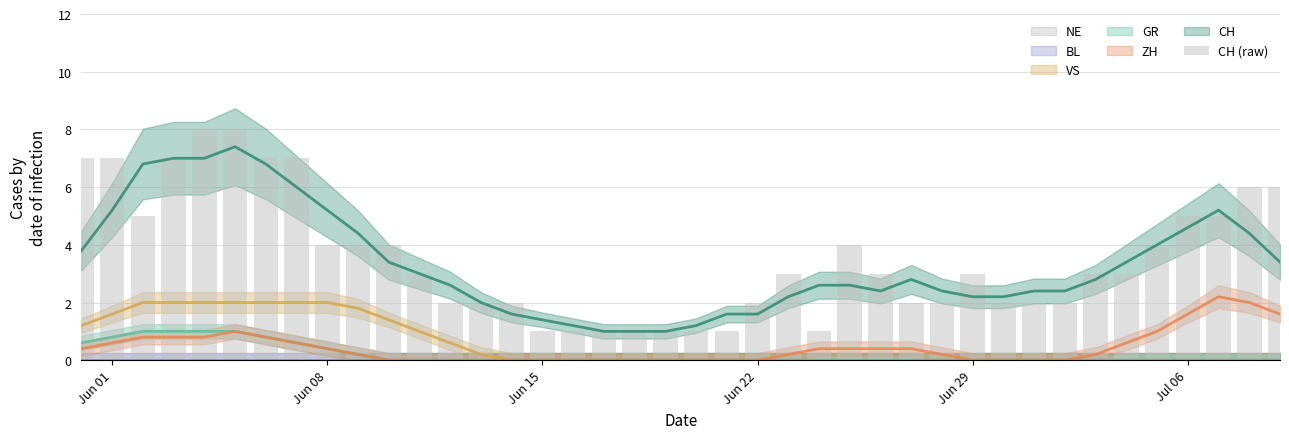

How many data points are above 3?

17